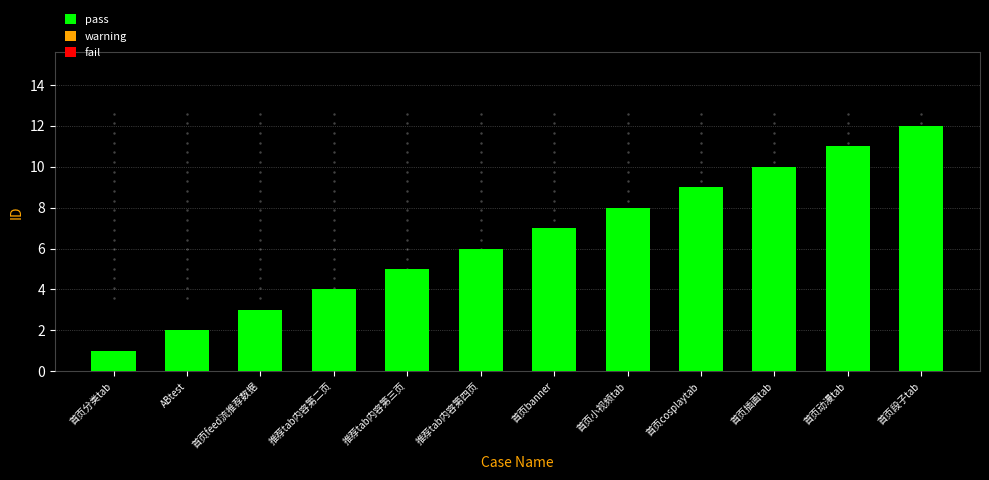

Which has a higher value, 首页段子tab or 首页小视频tab?

首页段子tab